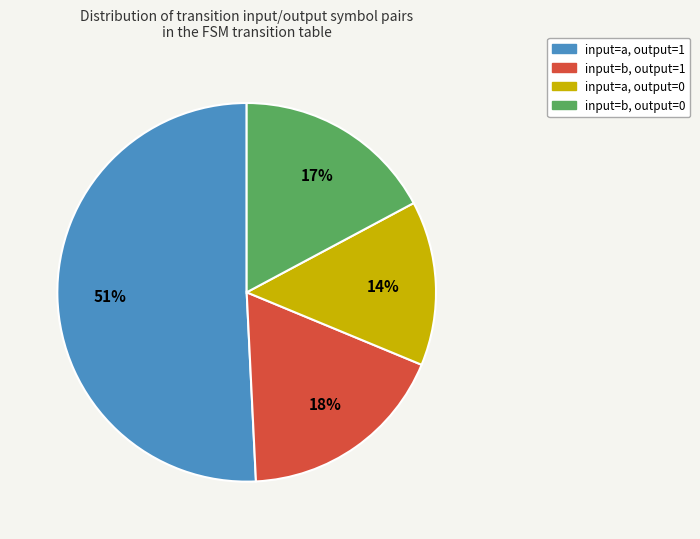

To the nearest percent, what is the average slice percentage?

25%